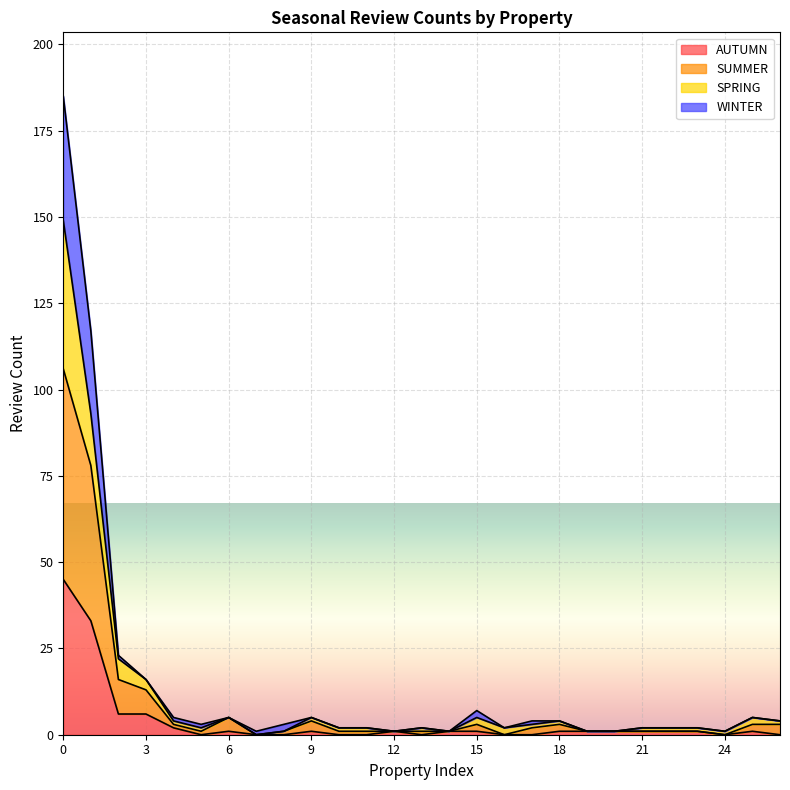

What is the difference between the highest and lowest values at 11?

2